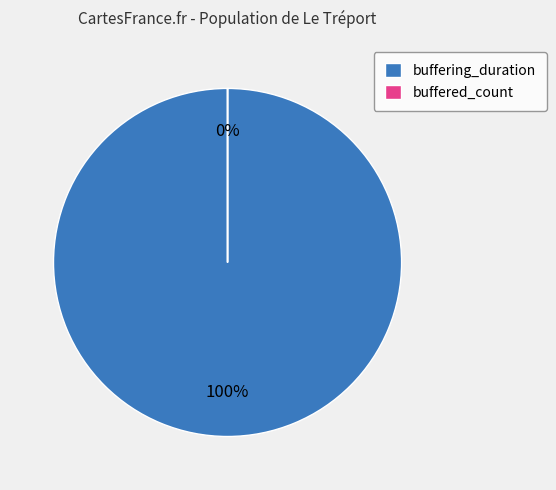

Which category has the smallest portion of the pie?

buffered_count